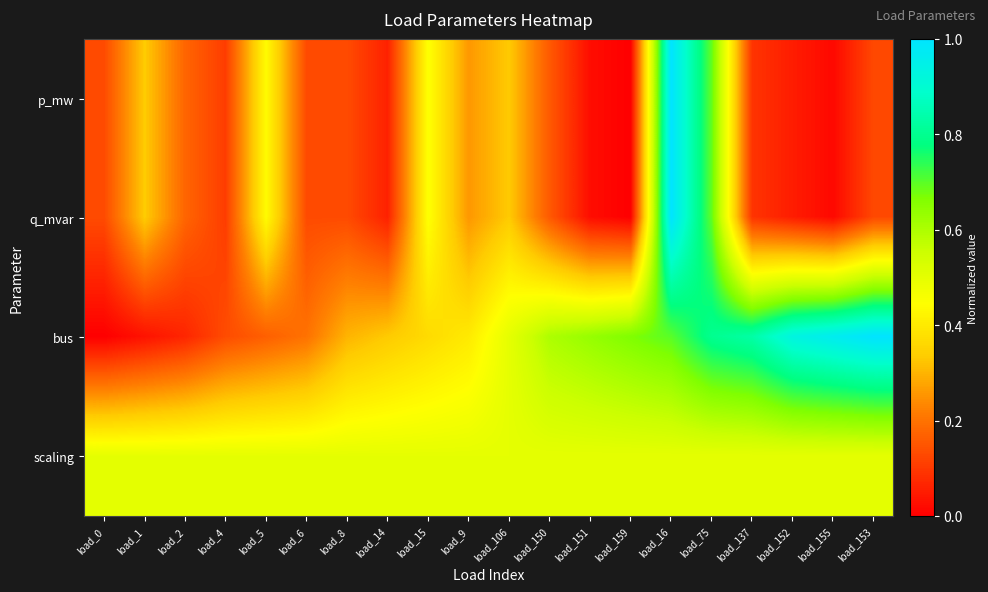

What is the greatest value displayed?

1.0